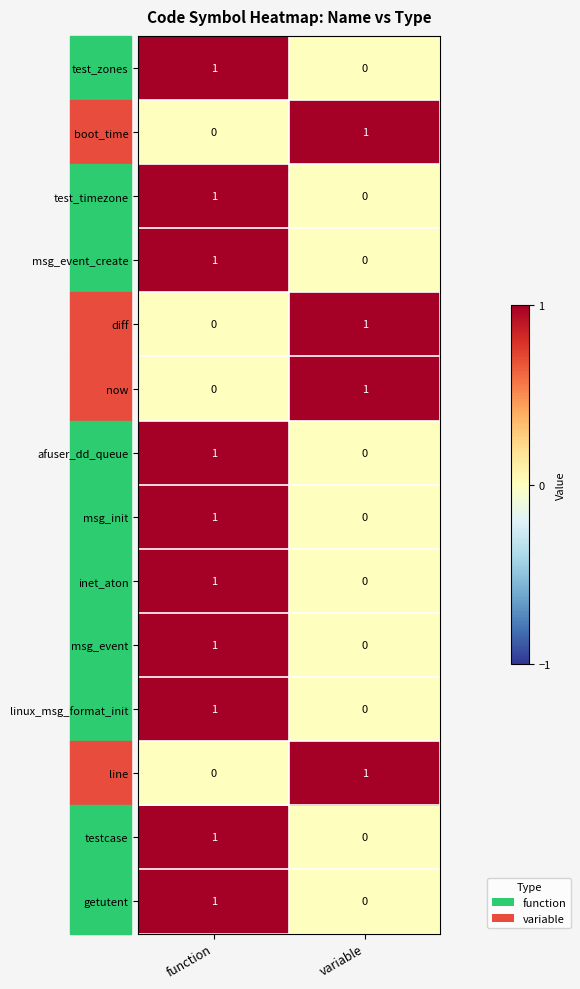

At which label does line reach its minimum?

function